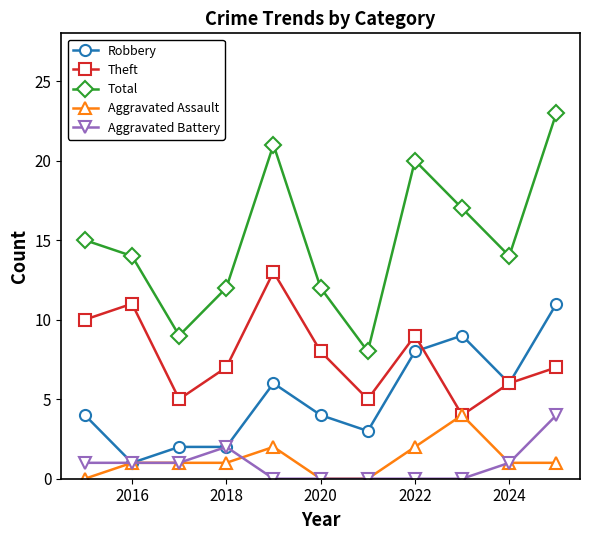

True or false: Total and Aggravated Assault intersect in this chart.

False